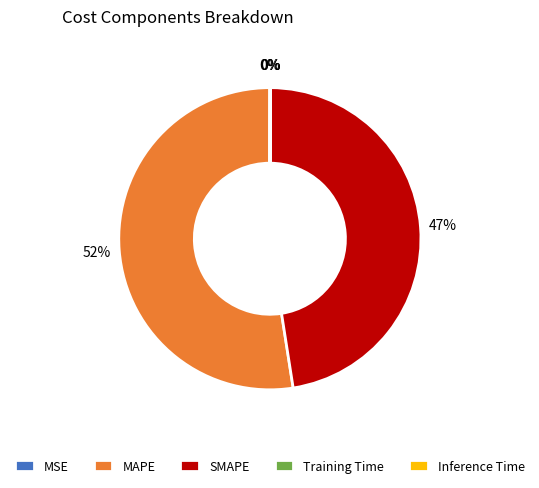

What percentage is the SMAPE slice, to the nearest percent?

47%